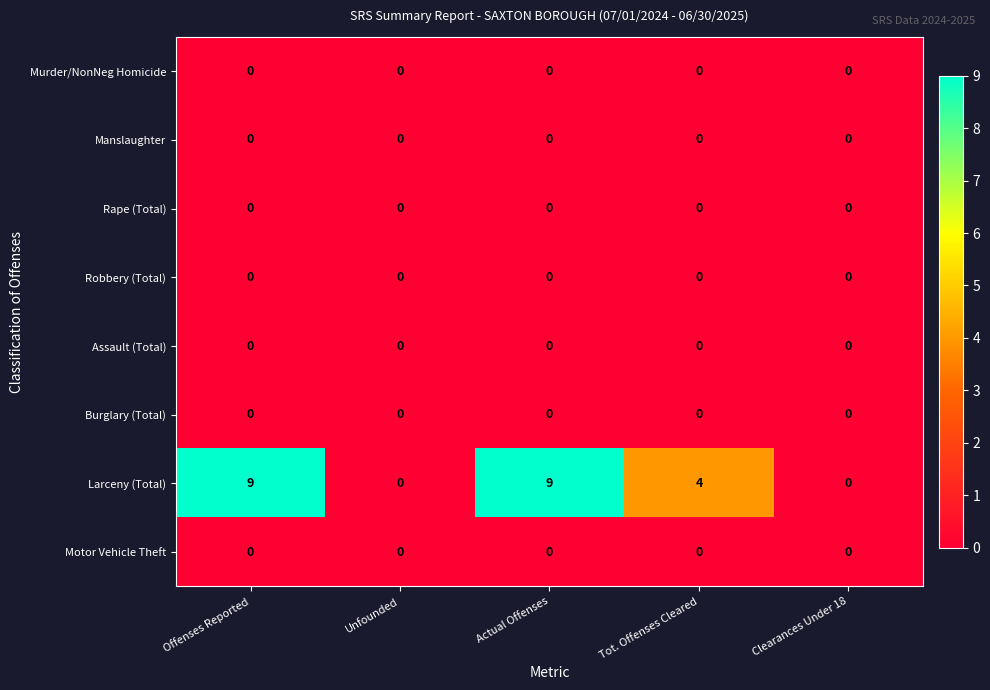

What is the spread (max minus min) of values at Tot. Offenses Cleared?

4